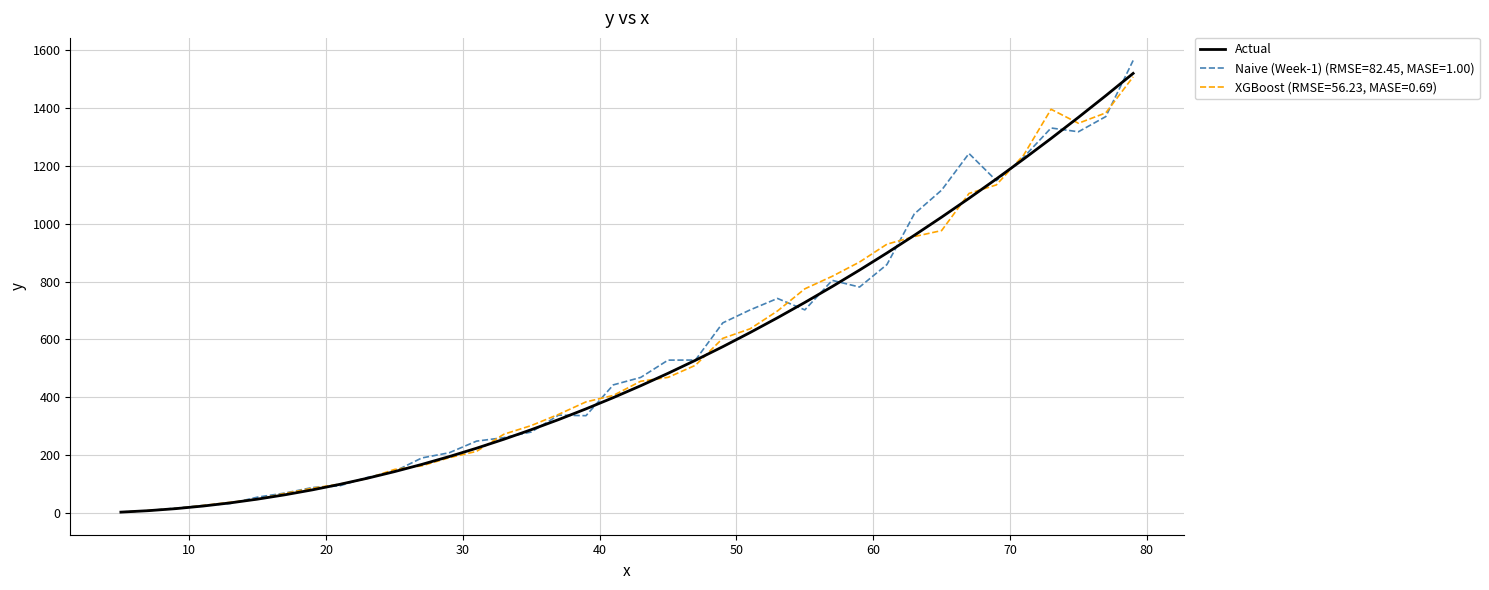

Rank the series by their average value, from highest to lowest.

Naive (Week-1) (RMSE=82.45, MASE=1.00), XGBoost (RMSE=56.23, MASE=0.69), Actual